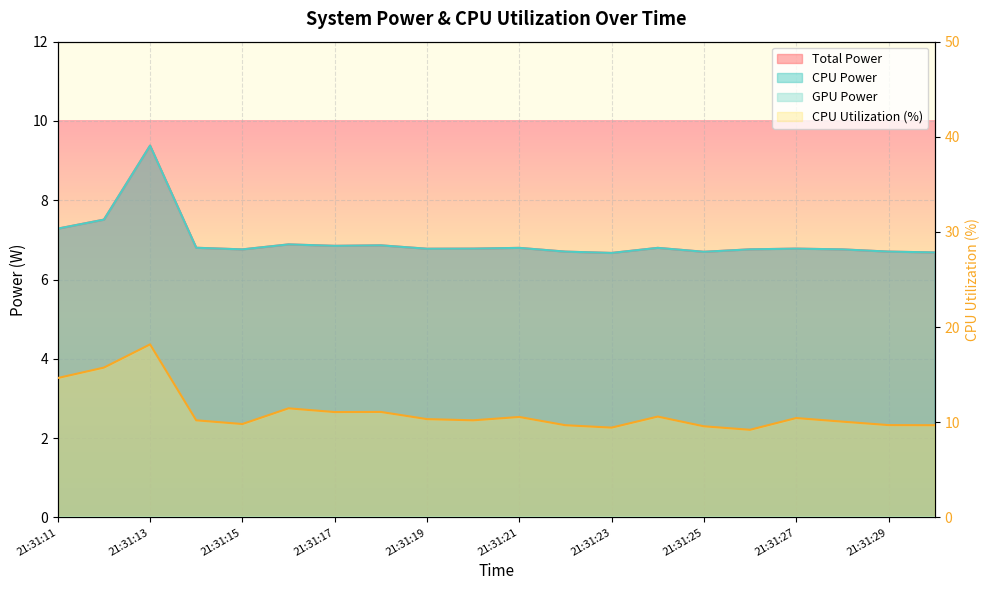

At how many categories does at least one series exceed 15?

2